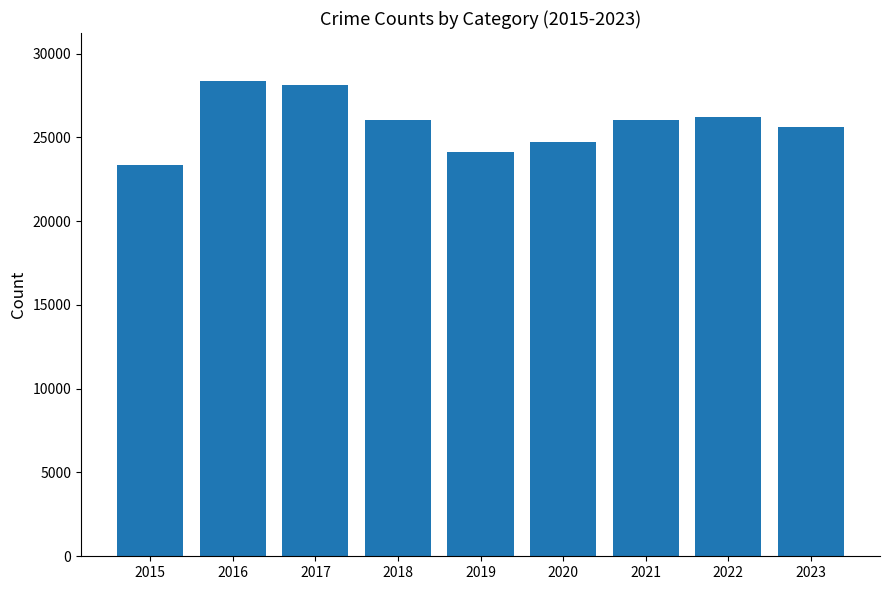

What is the smallest value displayed?

23321